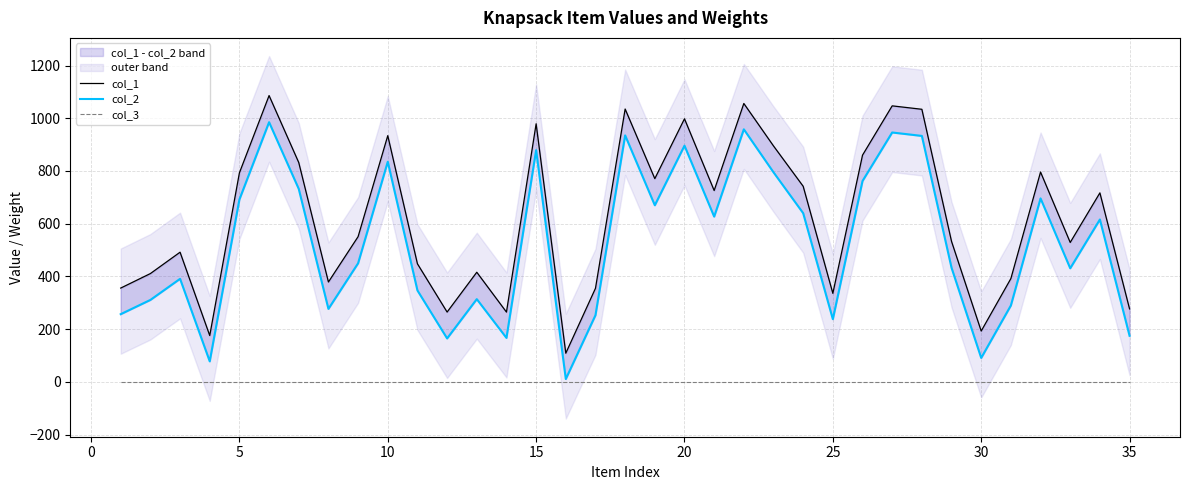

What are all the series names shown in the legend?

col_1, col_2, col_3